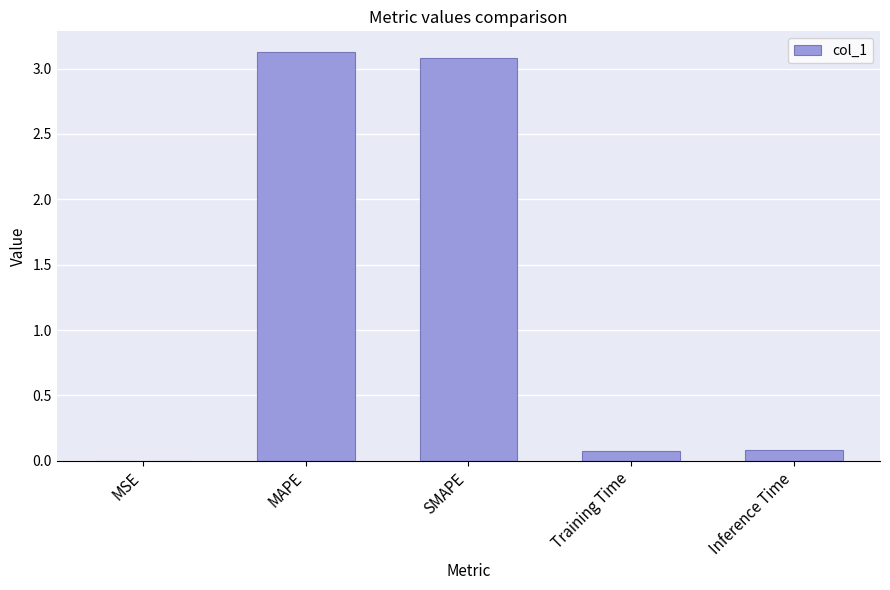

Count the number of data series in this chart.

1